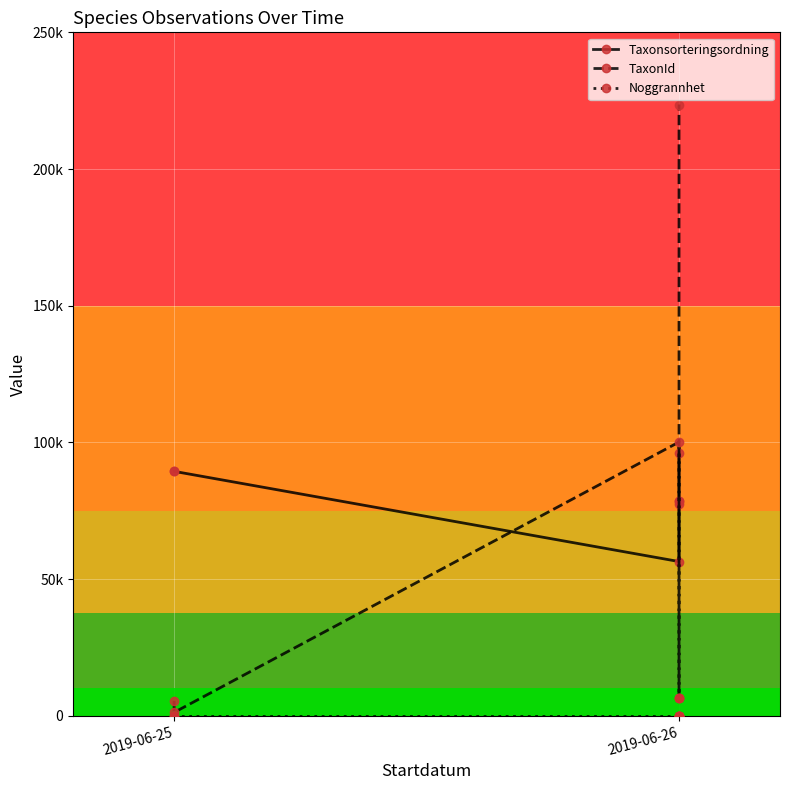

How many lines are shown in the chart?

3